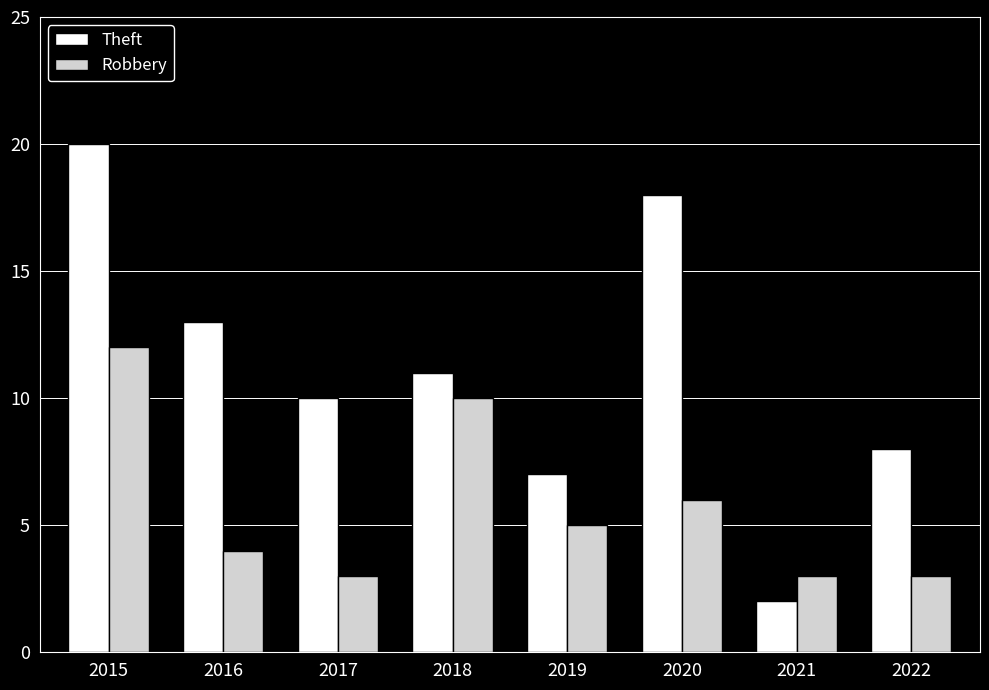

What is the sum of the Theft values at 2019 and 2021?

9